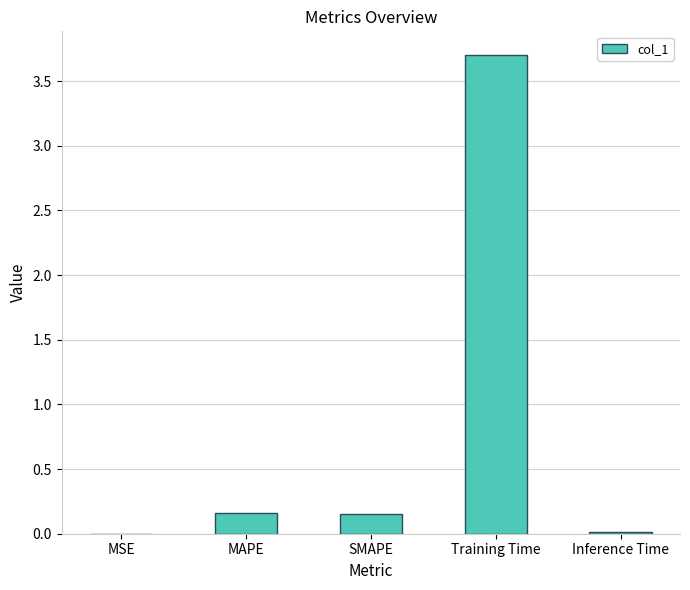

What is the change in value from MSE to Training Time?

+3.7